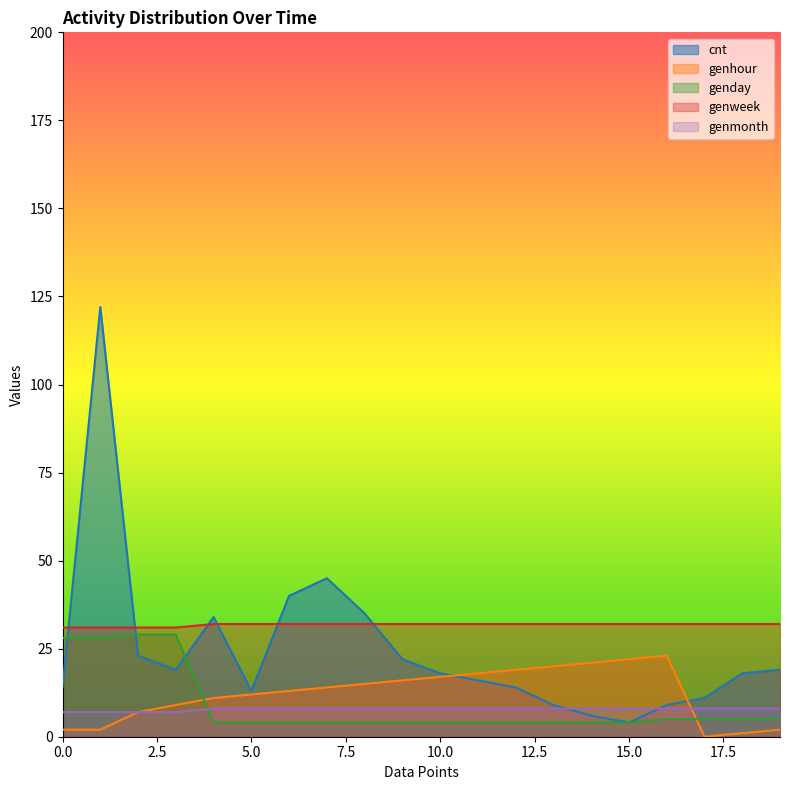

What is the lowest value of the genmonth series?

7